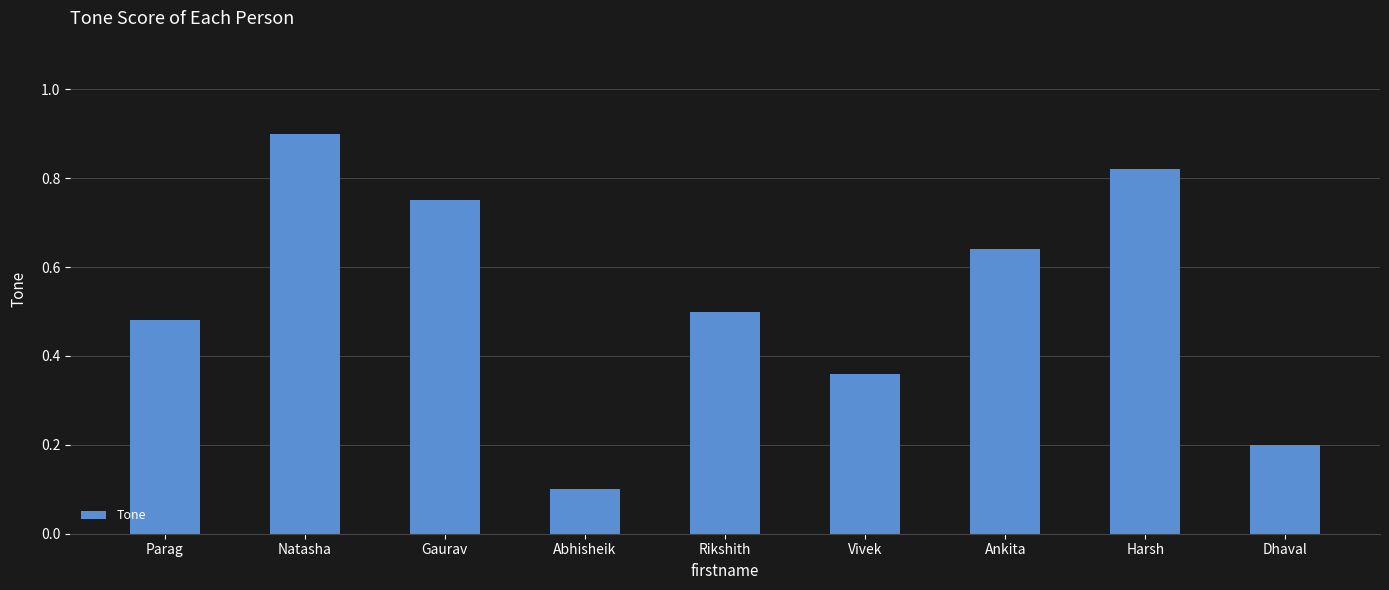

Between Ankita and Natasha, which is larger?

Natasha